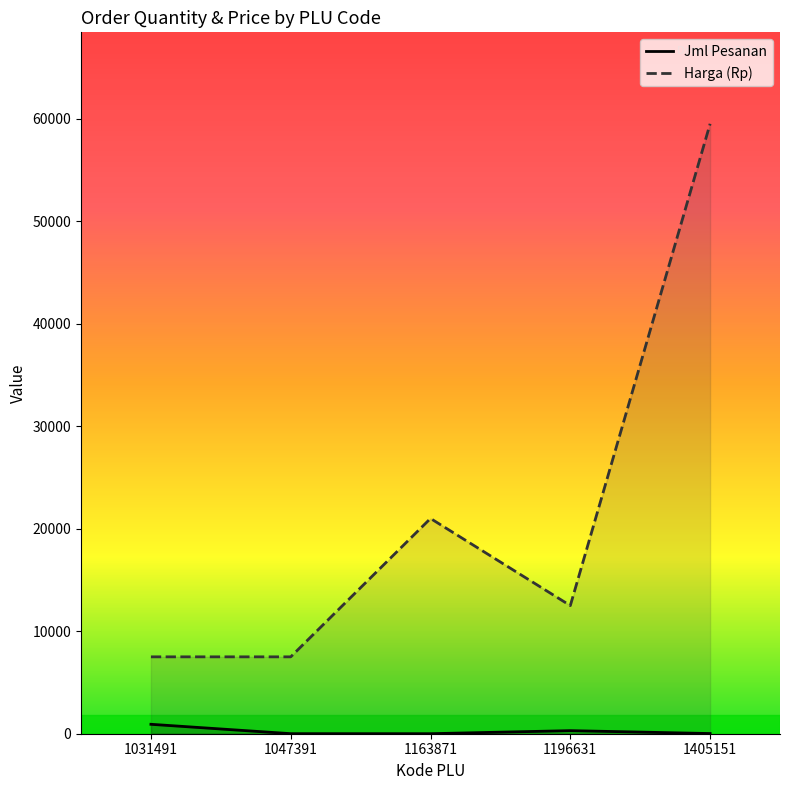

At which category is the sum across all series the highest?

1405151